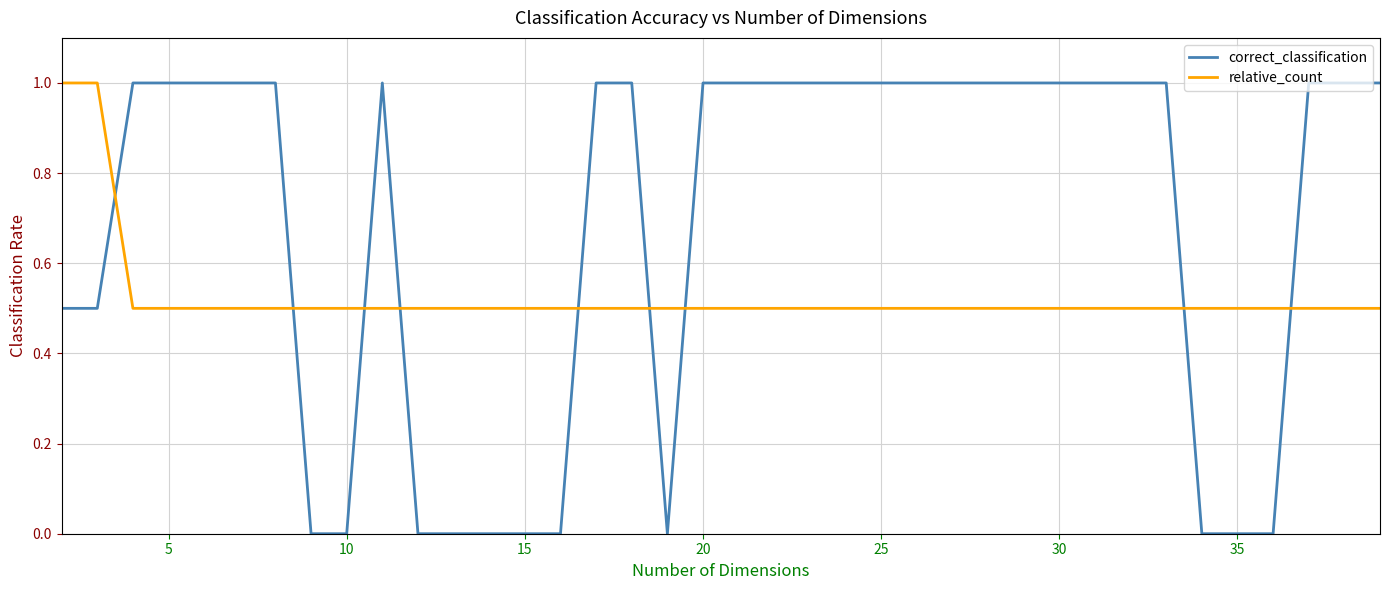

What is the greatest value displayed?

1.0